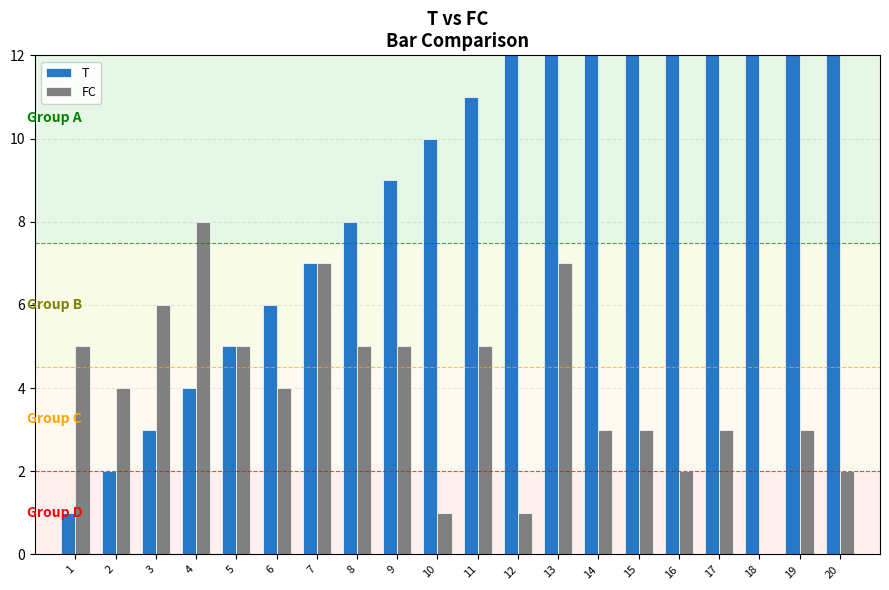

How many values in FC are above zero?

19